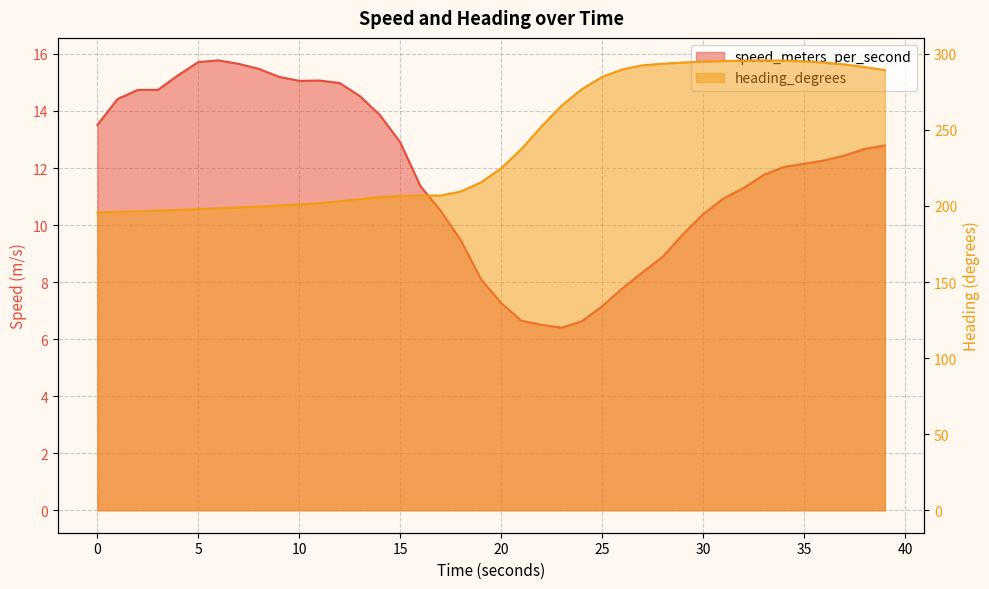

What is the difference between the speed_meters_per_second values at 17.000016451 and 27.000029326?

2.2